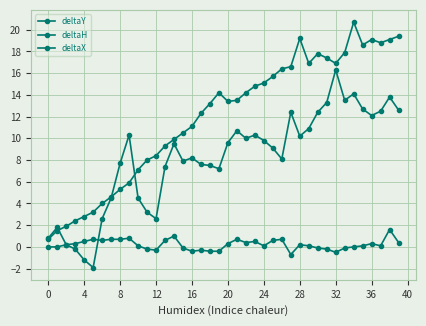

How many lines are shown in the chart?

3